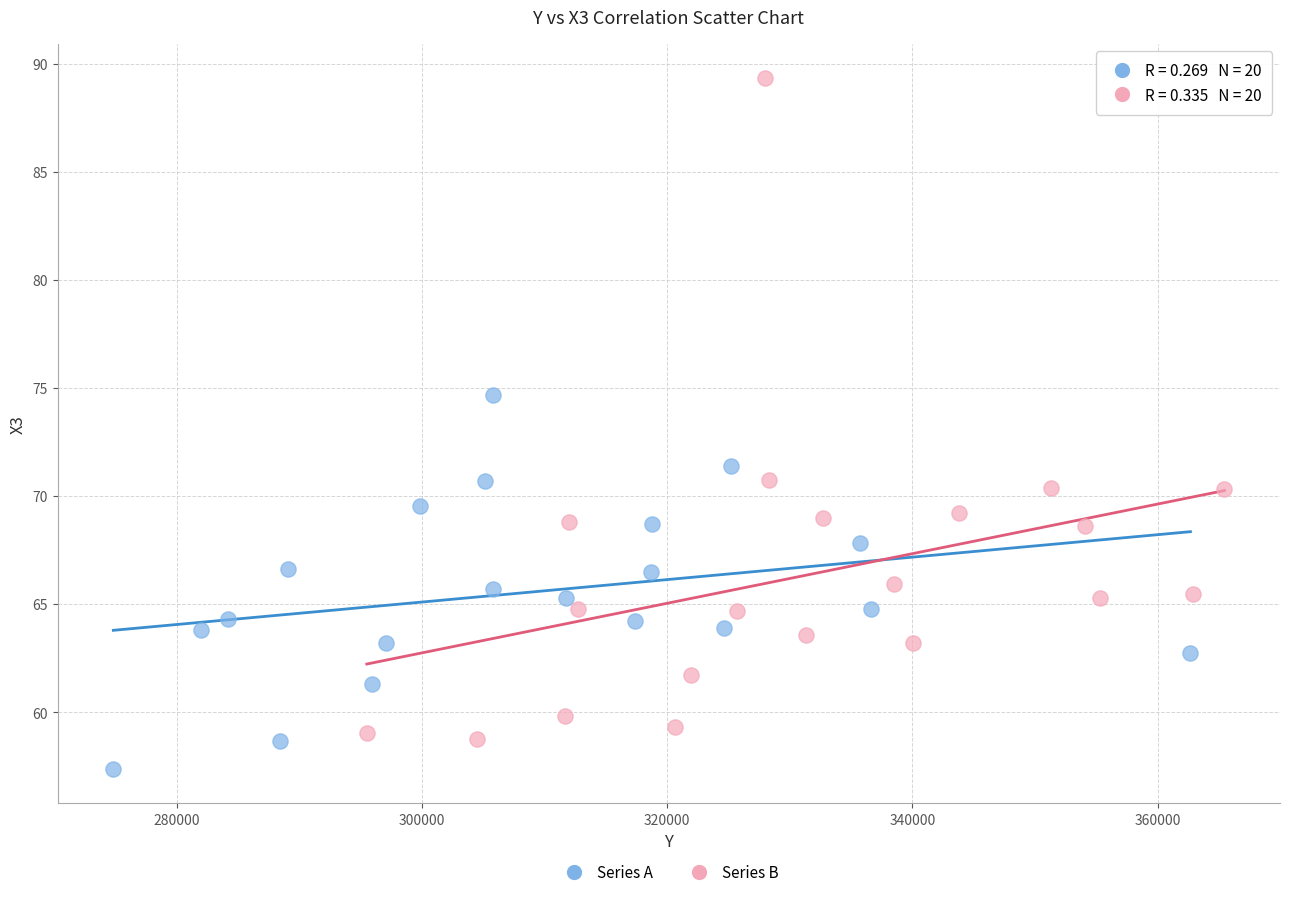

Which series has the widest spread of Y values?

Series B